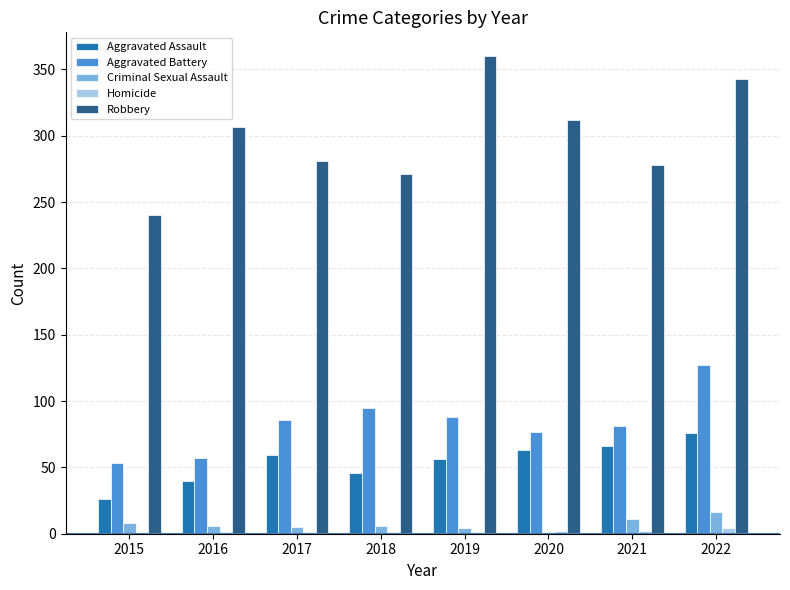

What is the sum of all Aggravated Assault values?

432